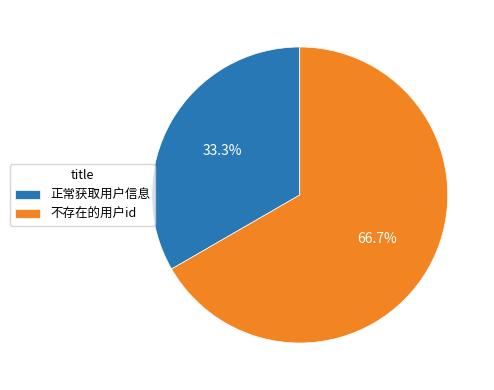

To the nearest percent, what is the combined percentage of 不存在的用户id and 正常获取用户信息?

100%